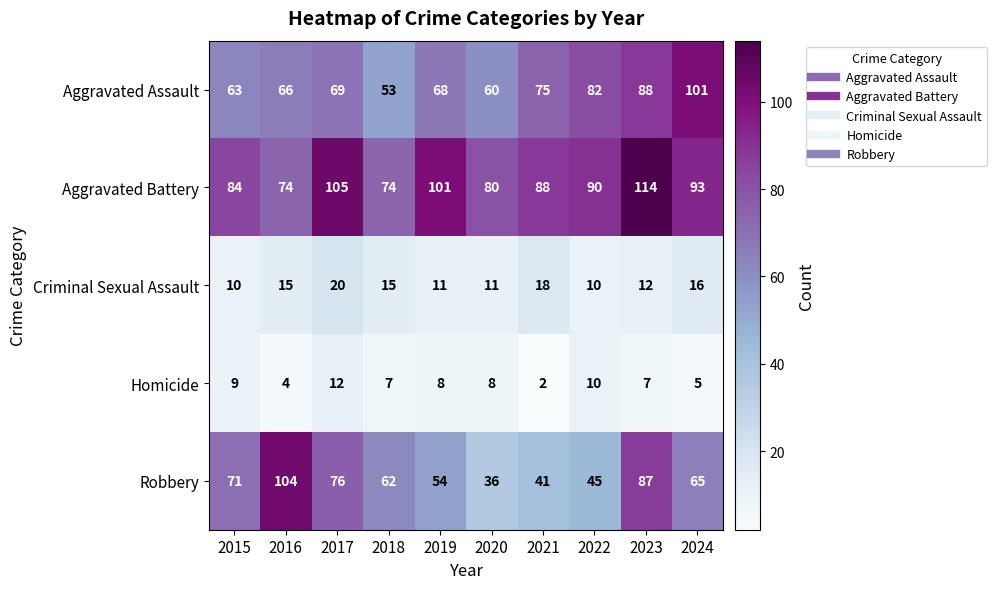

Which series has the largest total across all categories?

Aggravated Battery